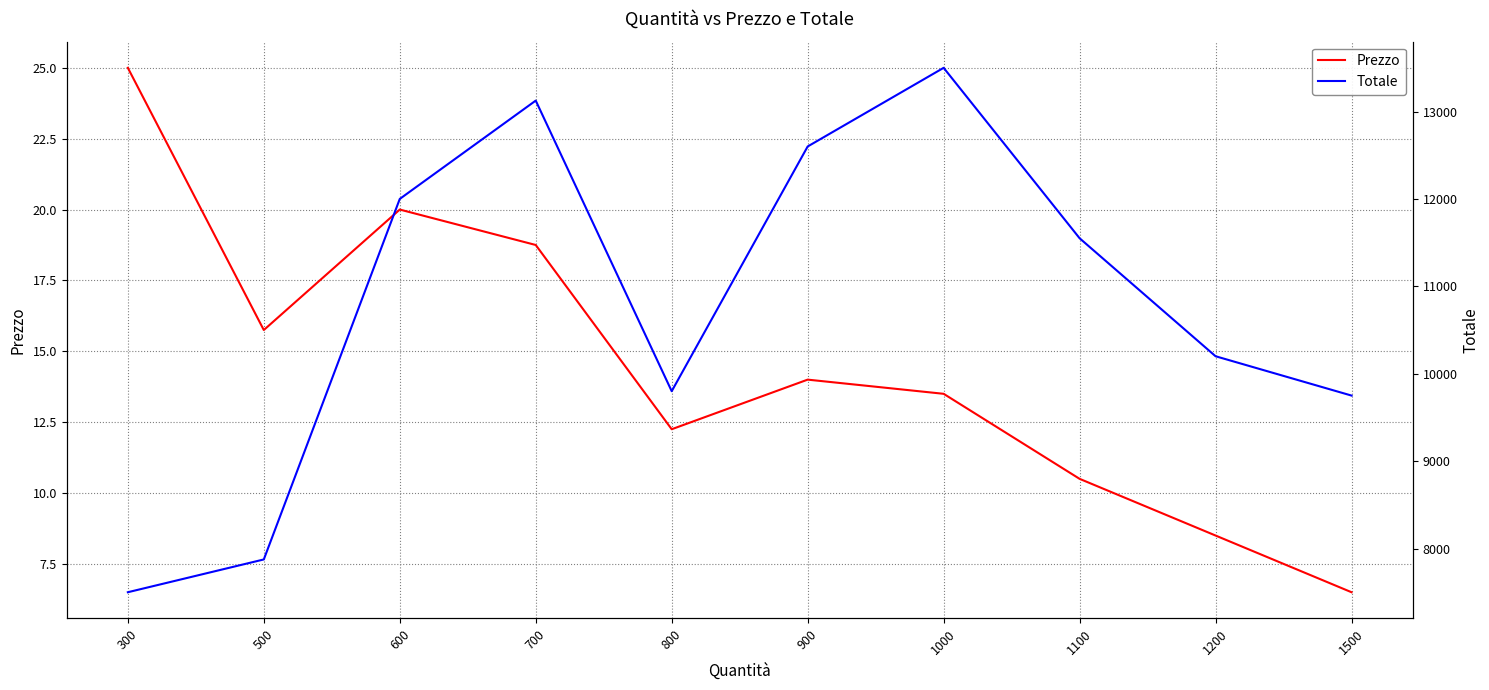

Reading left to right, extract all data points from this chart.

Prezzo: 300=25.0	500=15.8	600=20.0	700=18.8	800=12.2	900=14.0	1000=13.5	1100=10.5	1200=8.5	1500=6.5
Totale: 300=7500.0	500=7875.0	600=12000.0	700=13125.0	800=9800.0	900=12600.0	1000=13500.0	1100=11550.0	1200=10200.0	1500=9750.0